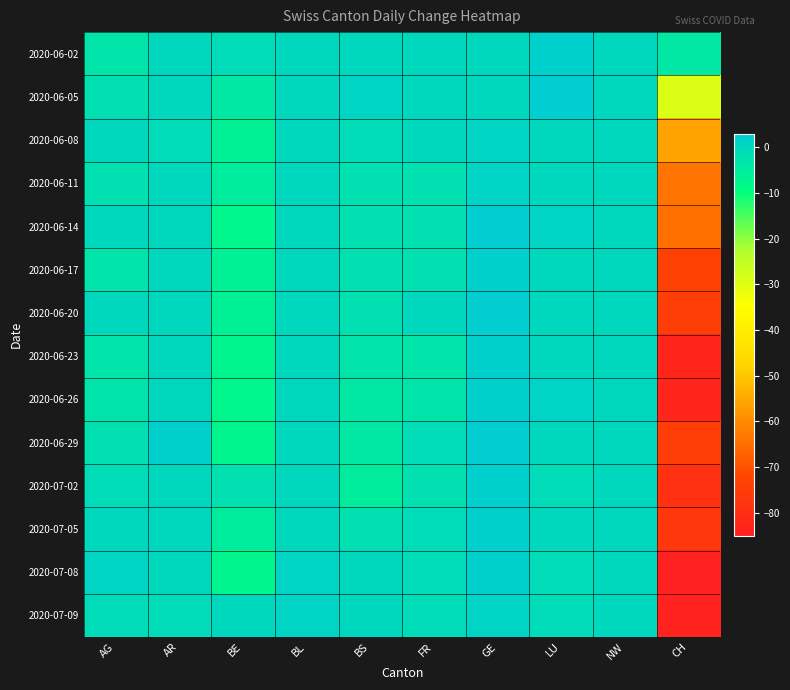

What is the smallest value displayed?

-85